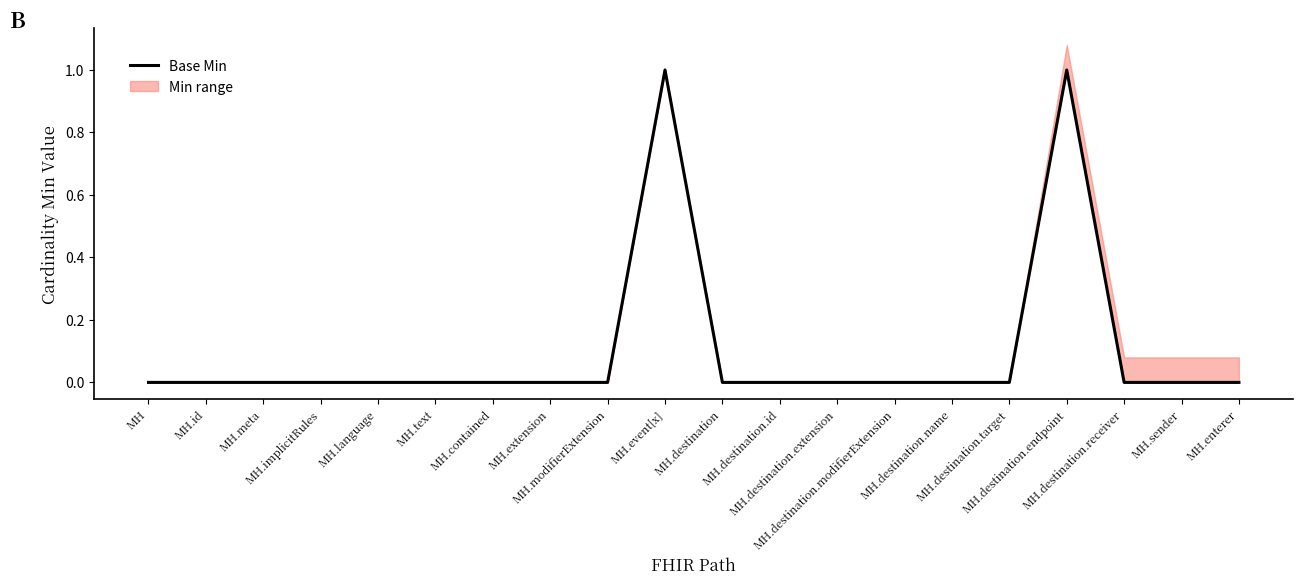

Reading left to right, extract all data points from this chart.

0	0	0	0	0	0	0	0	0	1	0	0	0	0	0	0	1	0	0	0